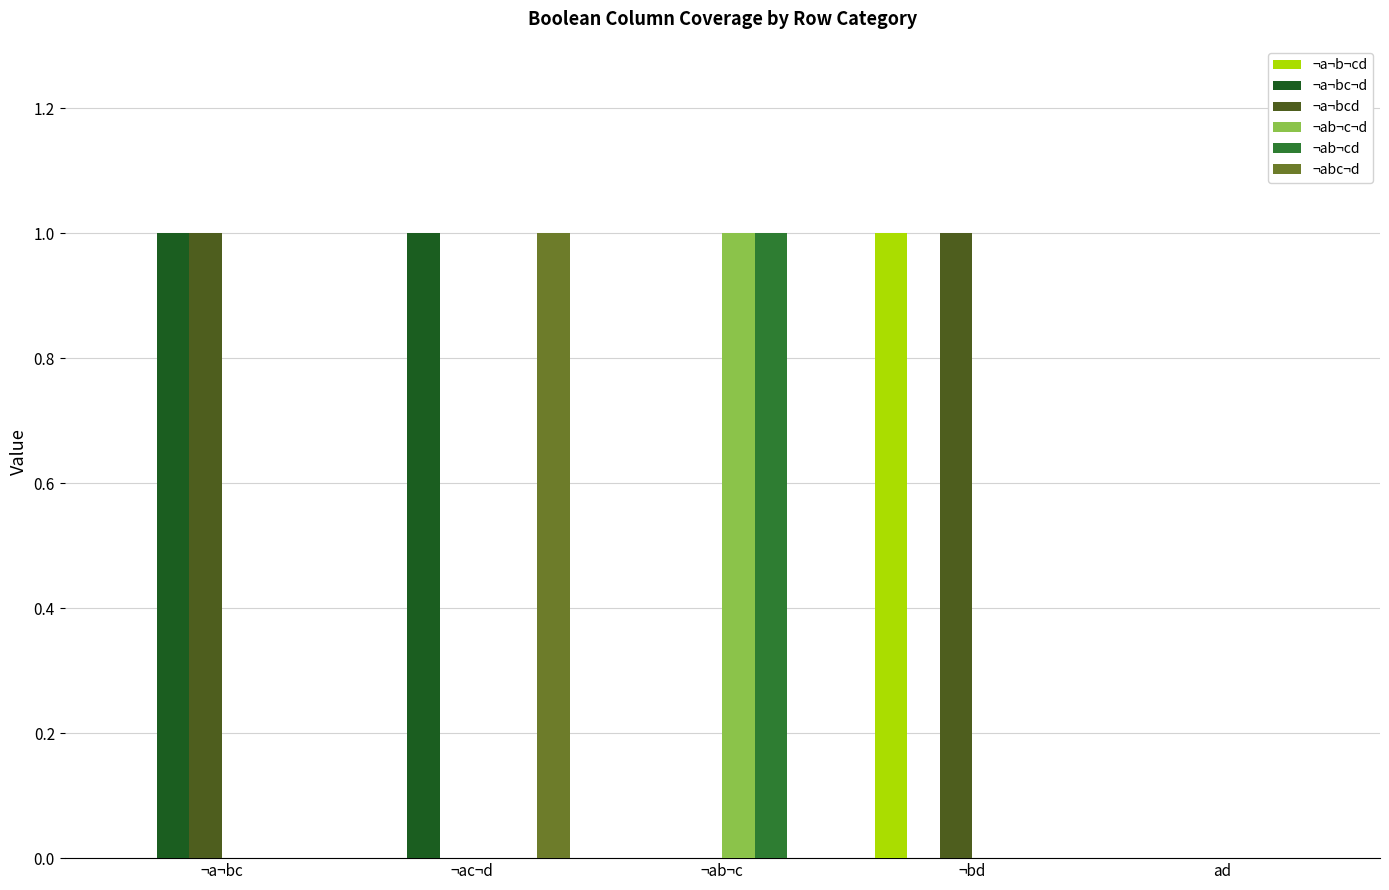

The ¬ab¬c¬d series shows 0 at ¬a¬bc. True or false?

True